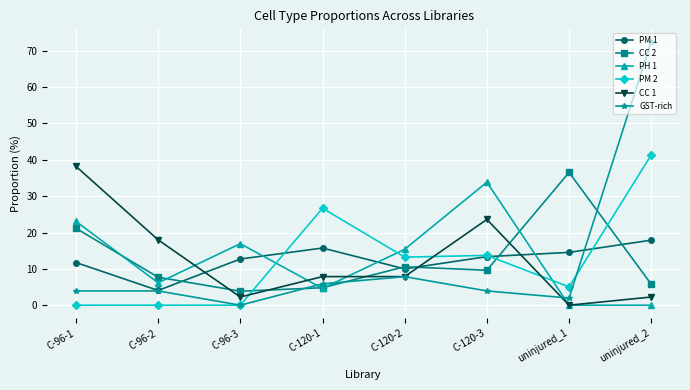

The value of PM 1 at C-120-3 is 8.2. True or false?

False